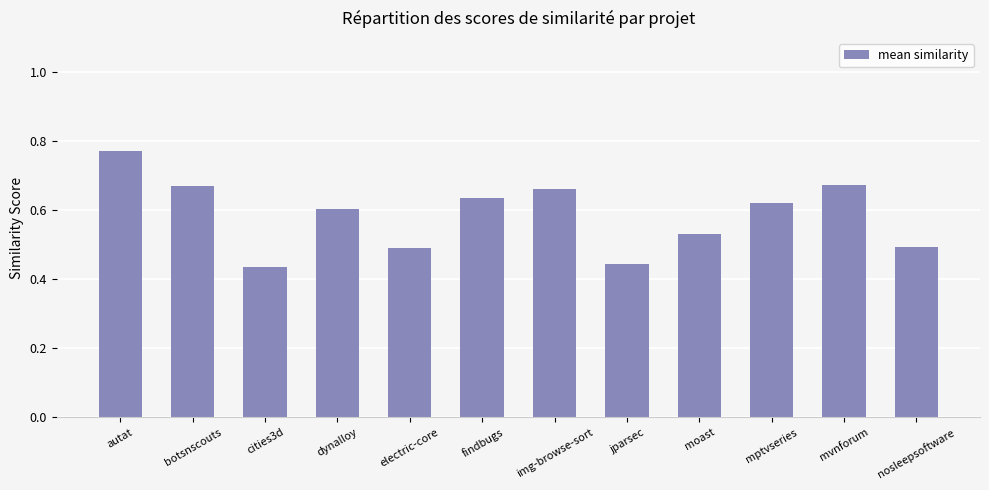

What is the difference between the maximum and minimum values?

0.3